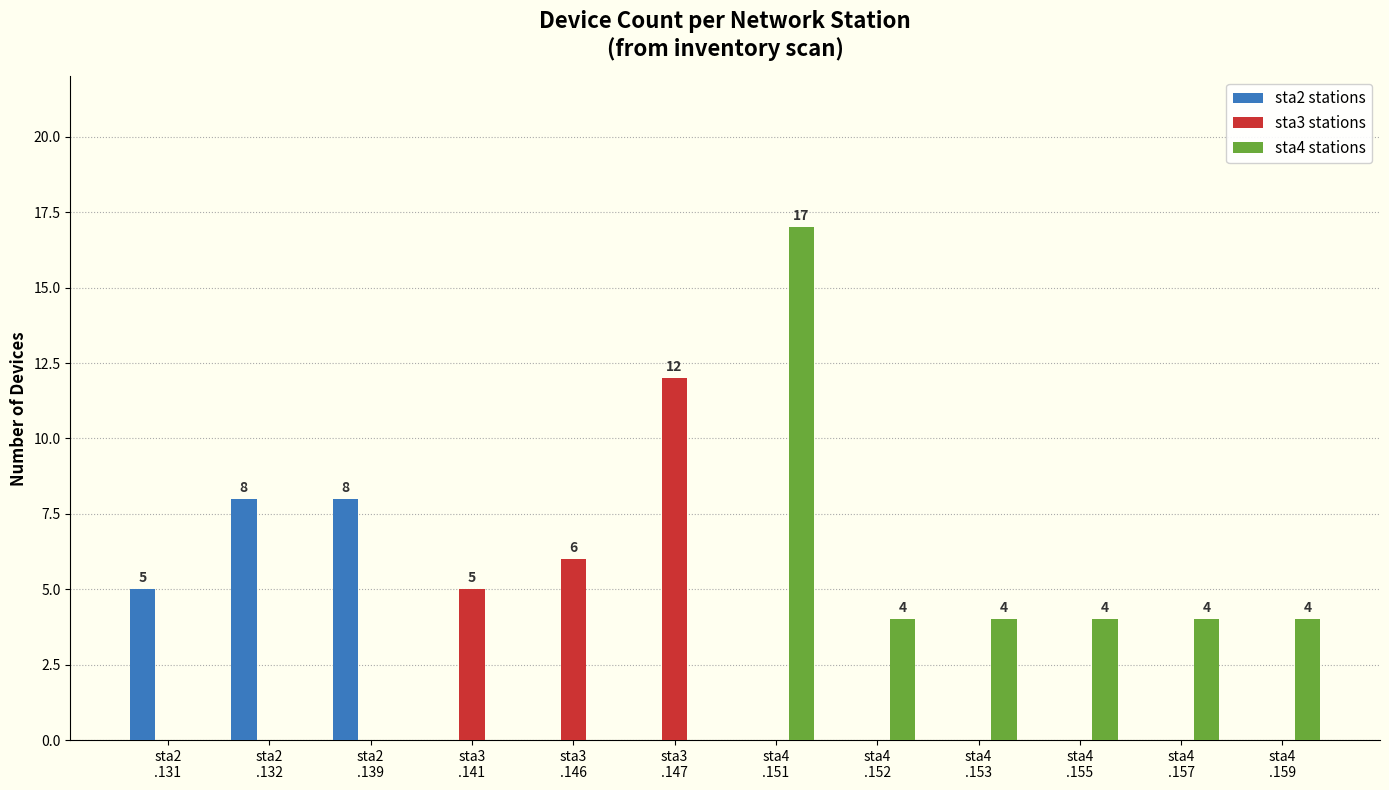

Reading left to right, extract all data points from this chart.

sta2 stations: 5	8	8	0	0	0	0	0	0	0	0	0
sta3 stations: 0	0	0	5	6	12	0	0	0	0	0	0
sta4 stations: 0	0	0	0	0	0	17	4	4	4	4	4